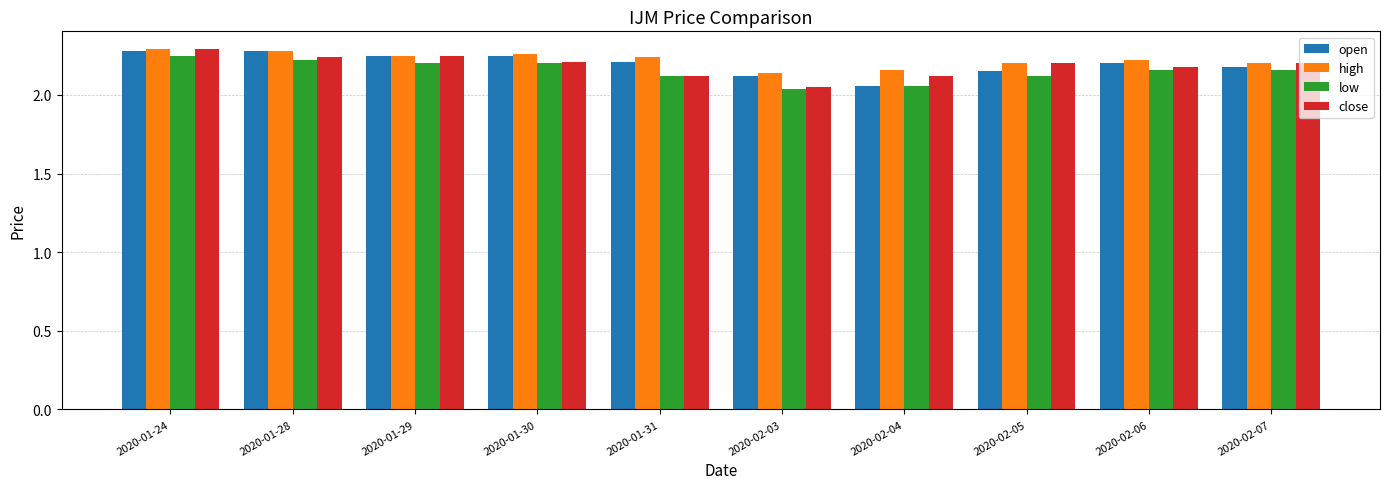

What are all the series names shown in the legend?

open, high, low, close